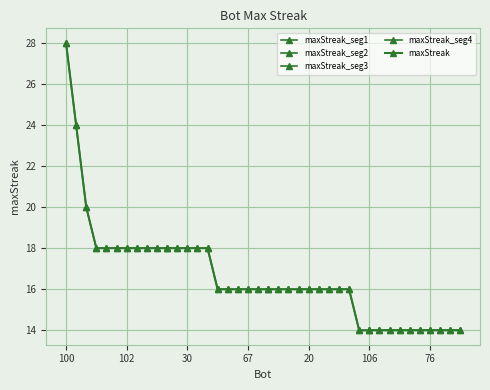

How many values are below 16?

11